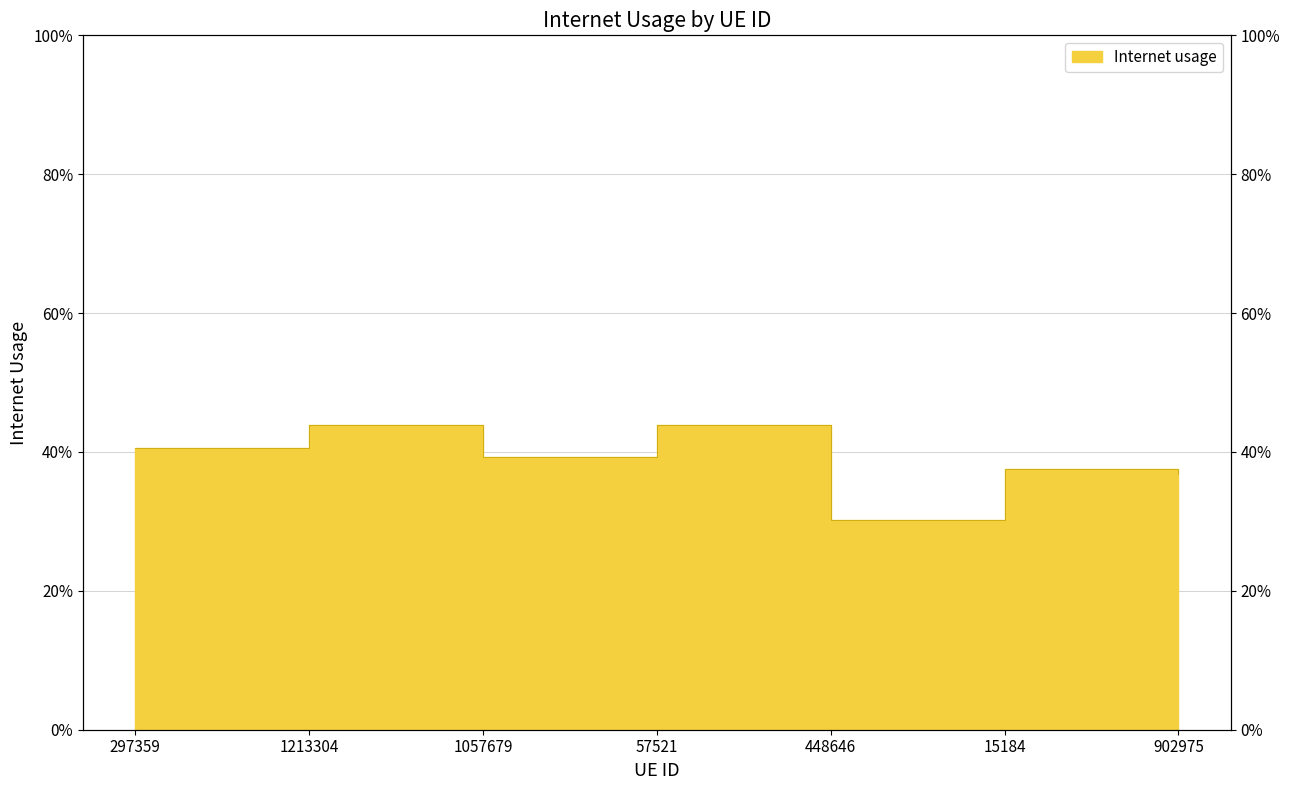

What is the change in value from 448646 to 902975?

+0.1